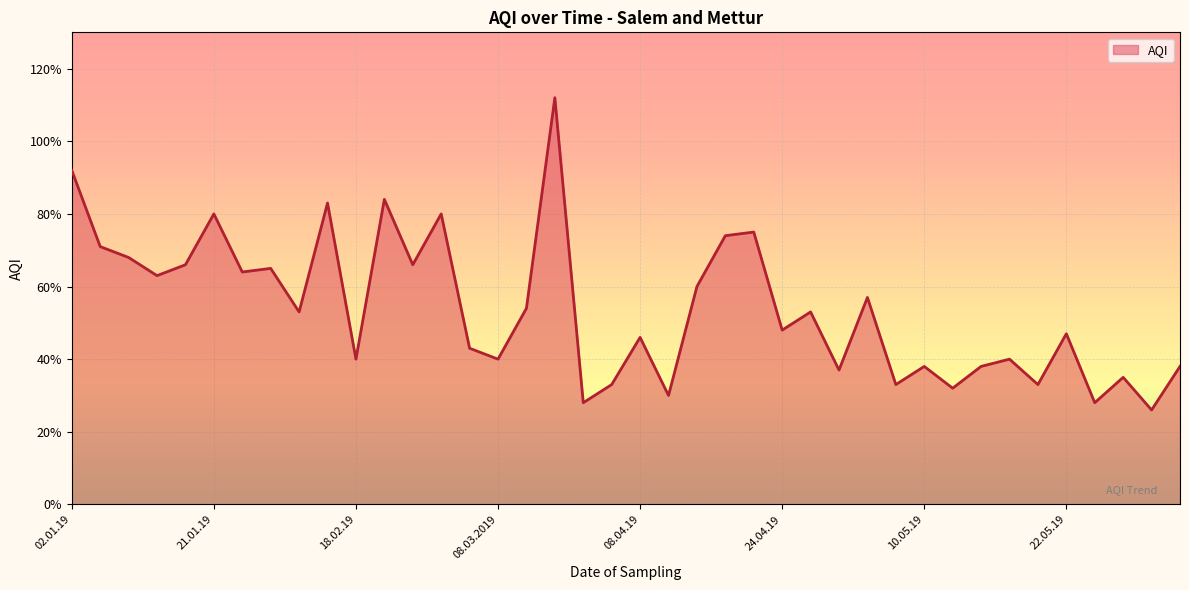

Does the chart display data point markers on the line(s)?

No